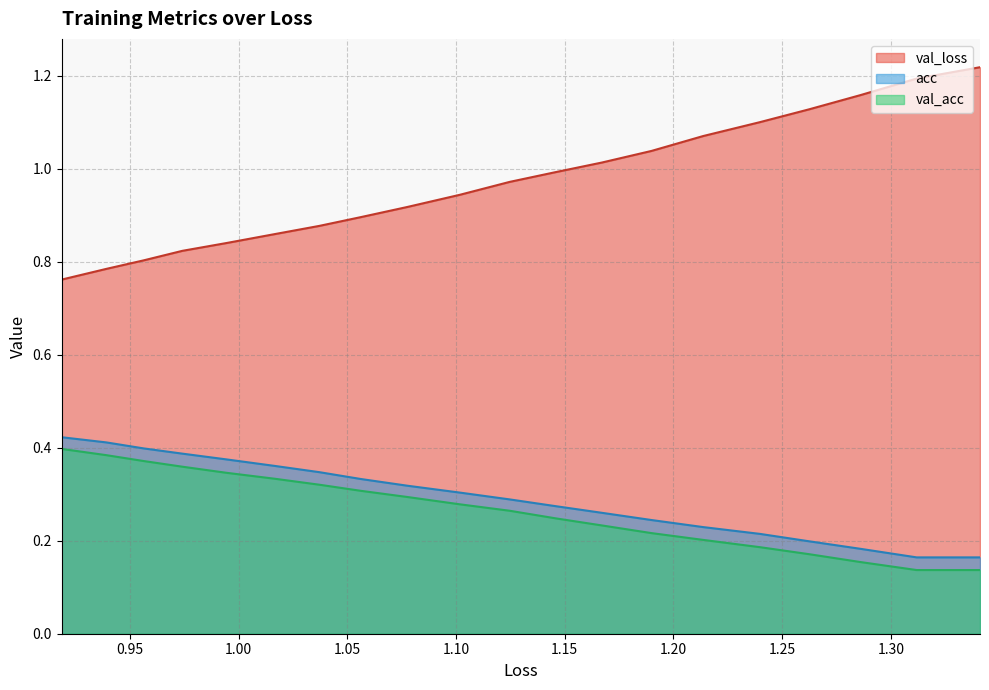

What is the difference between the maximum and minimum values in the acc series?

0.5